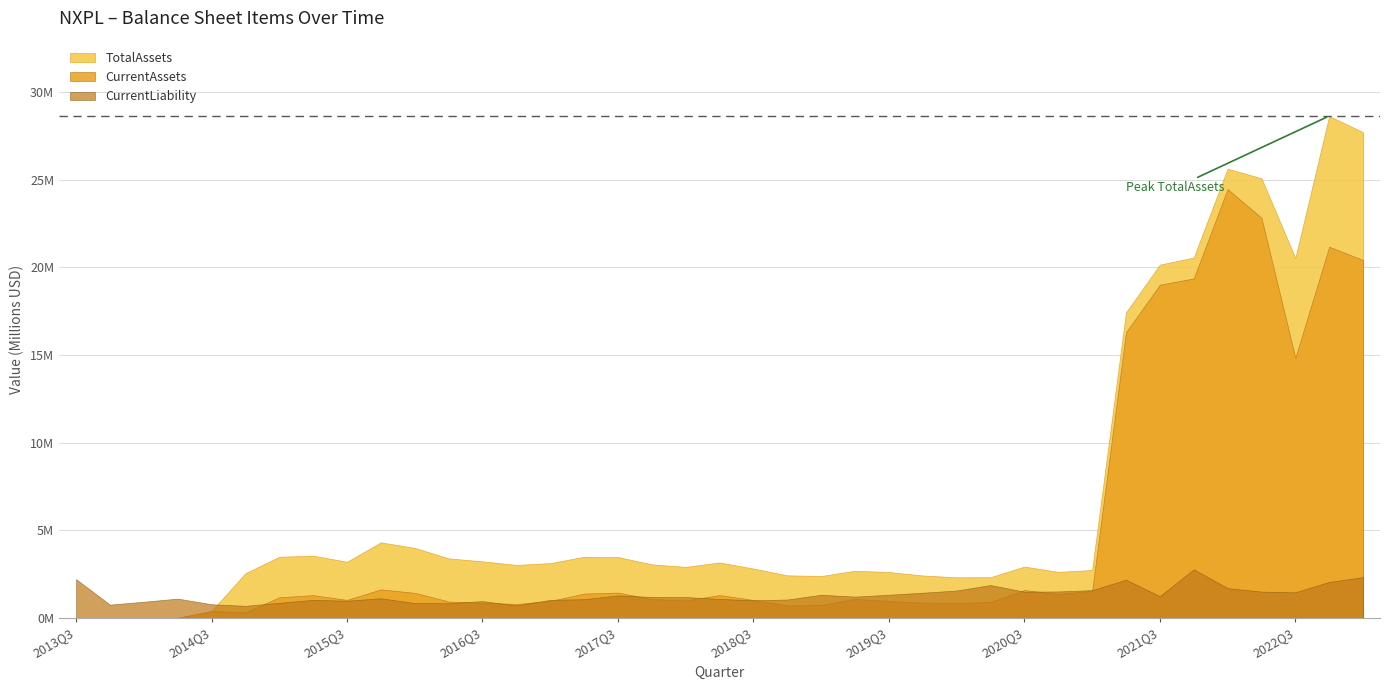

Between 2019Q4 and 2020Q1, which series saw the biggest shift?

CurrentLiability